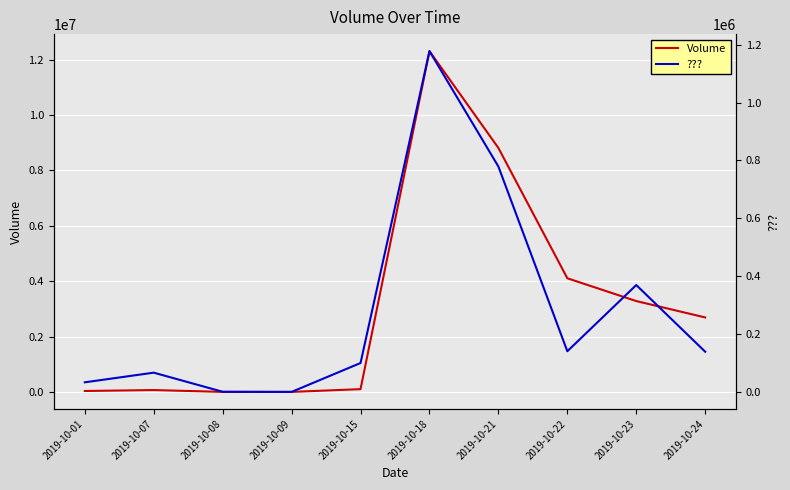

Reading left to right, extract all data points from this chart.

Volume: 2019-10-01=33333	2019-10-07=66667	2019-10-08=650	2019-10-09=200	2019-10-15=100001	2019-10-18=12307995	2019-10-21=8811557	2019-10-22=4104543	2019-10-23=3280794	2019-10-24=2689618
???: 2019-10-01=33333	2019-10-07=66667	2019-10-08=650	2019-10-09=200	2019-10-15=100001	2019-10-18=1177501	2019-10-21=778848	2019-10-22=140683	2019-10-23=369383	2019-10-24=139050